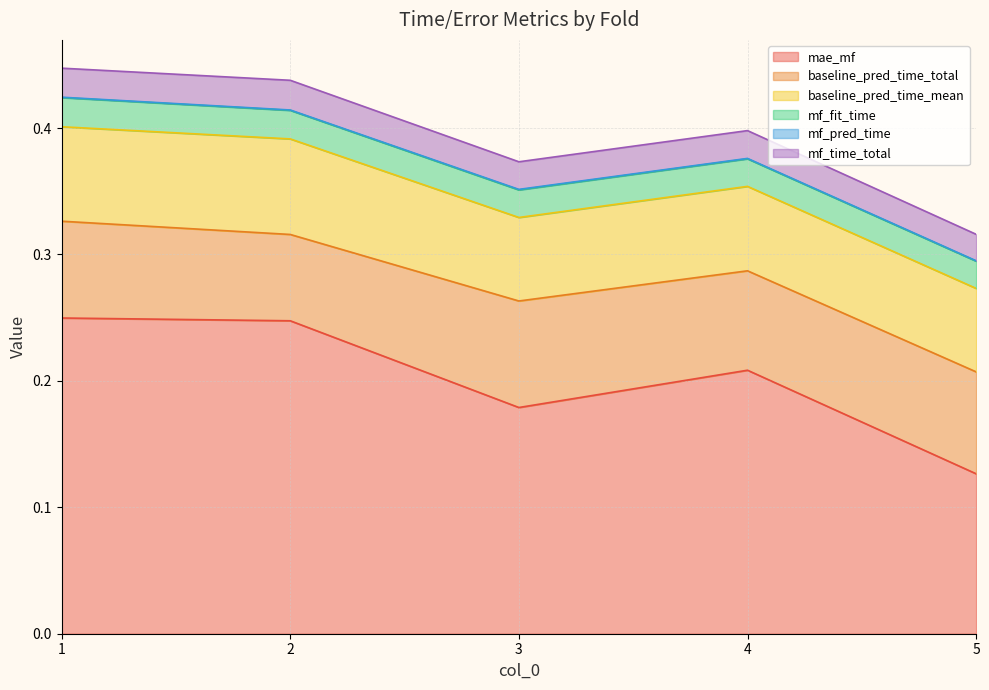

True or false: mf_fit_time and baseline_pred_time_mean intersect in this chart.

False